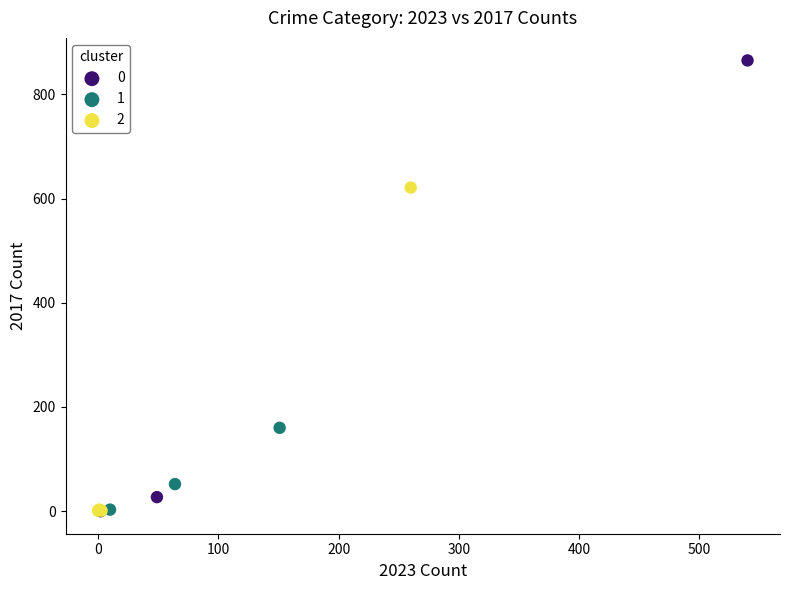

Which series has the largest Y range (max minus min)?

0